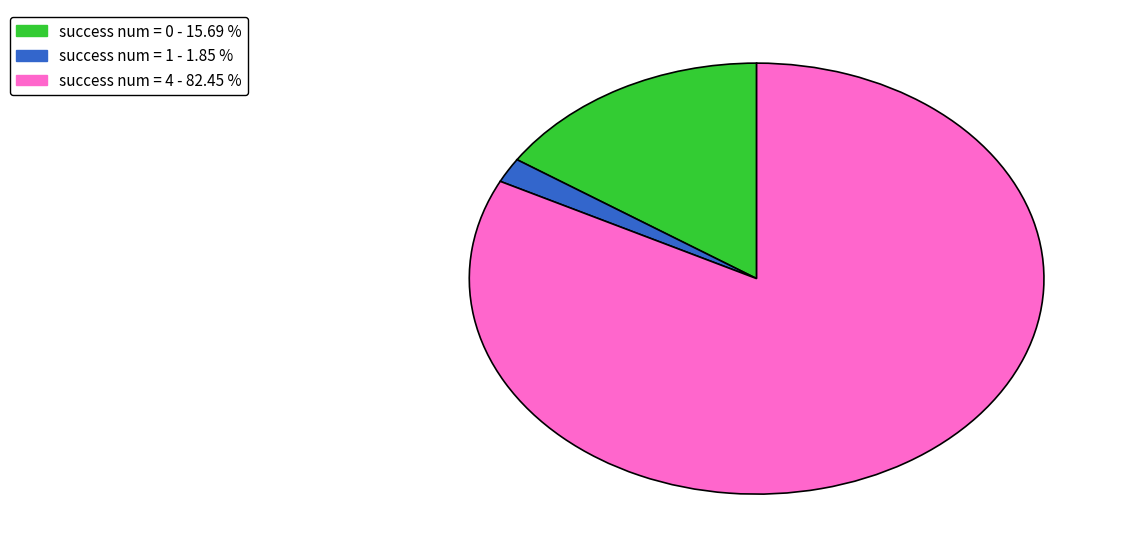

Is there a majority slice in this chart?

Yes